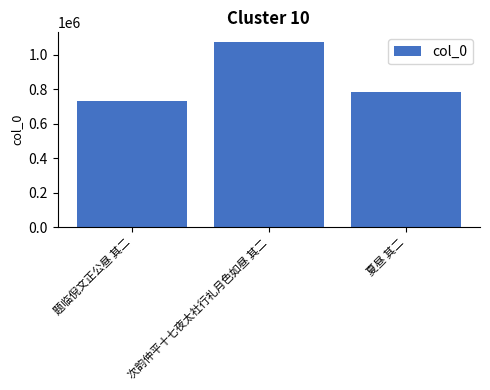

What is the difference between the values at 题临倪文正公昼 其二 and 夏昼 其二?

54659